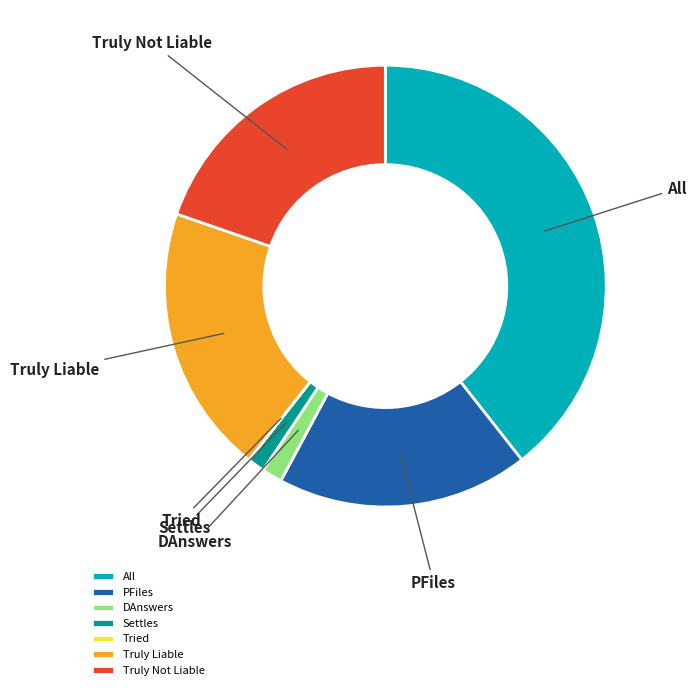

Is there a majority slice in this chart?

No